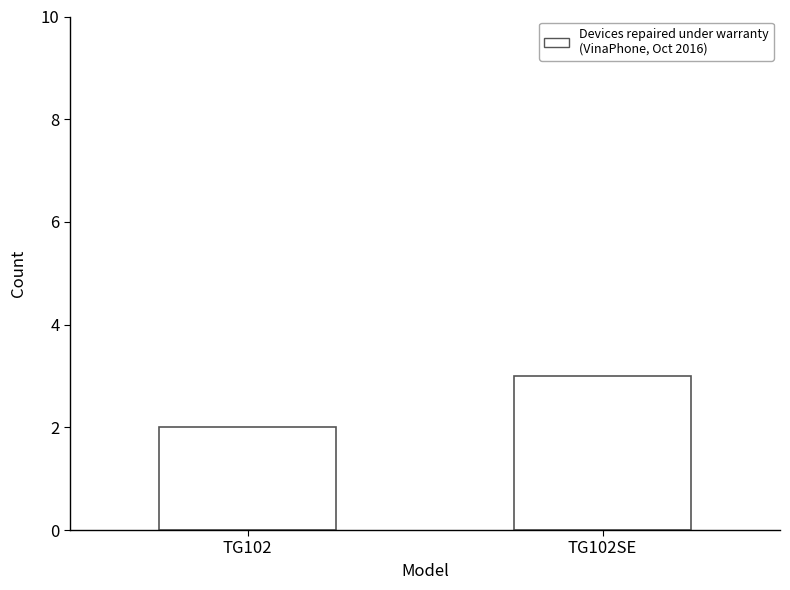

Reading left to right, list all the values displayed in this chart.

TG102=2	TG102SE=3